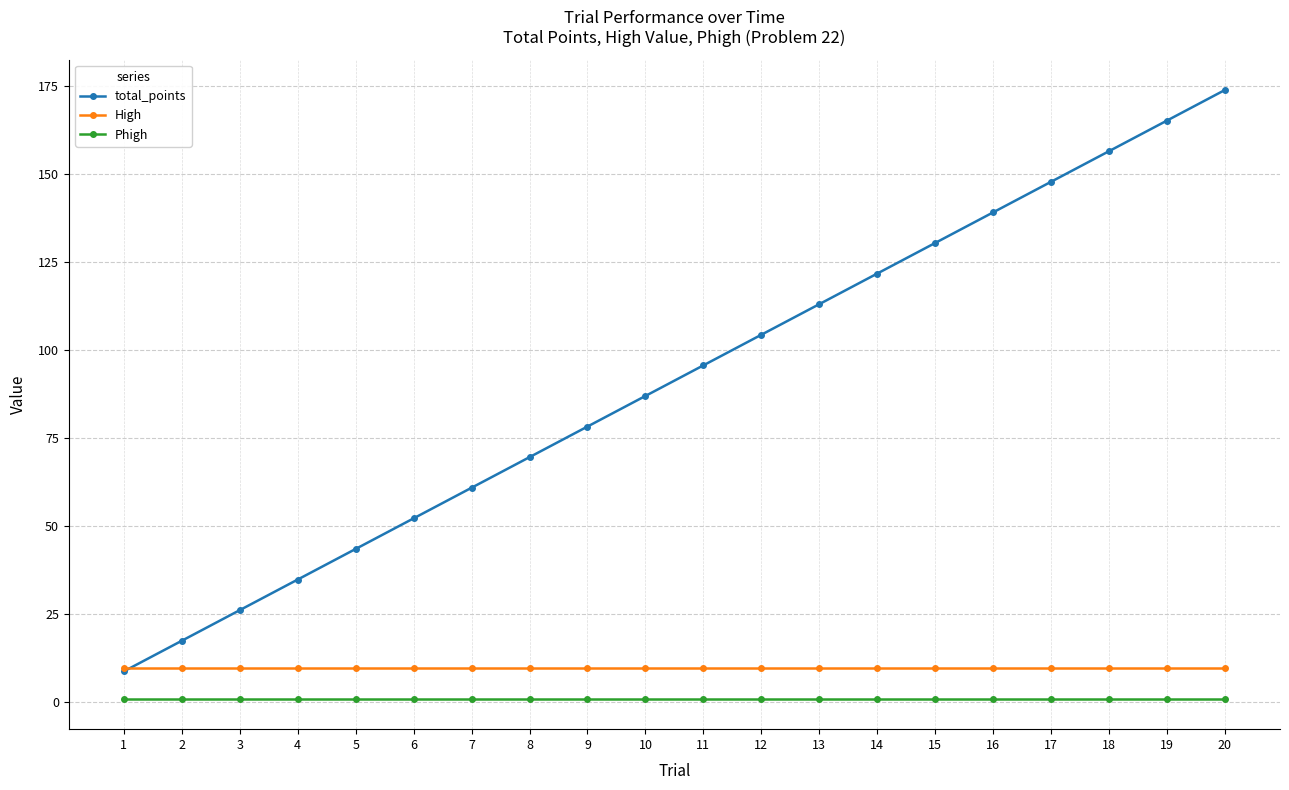

At which label does total_points first exceed 95?

11